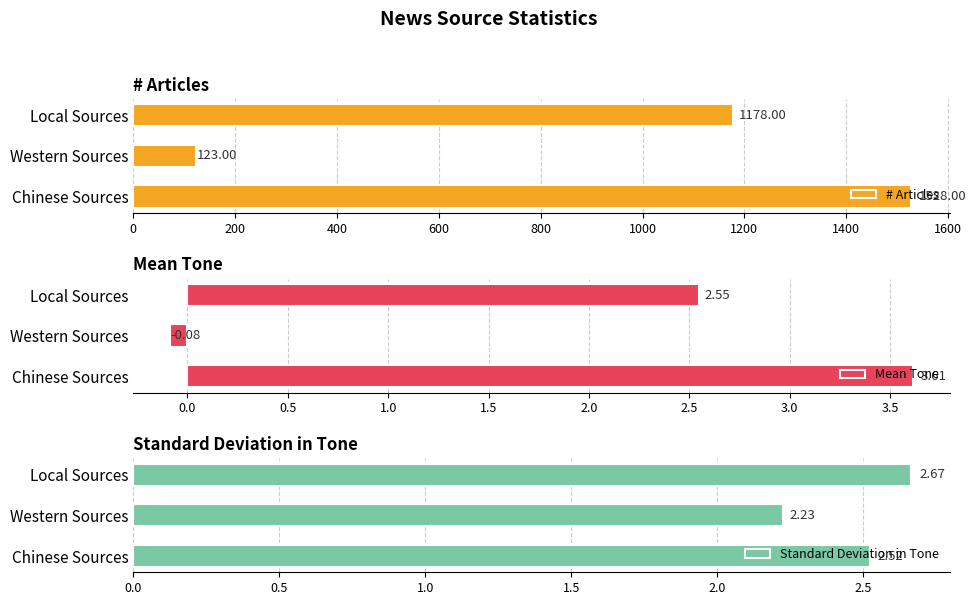

Which category has the lowest value in the Standard Deviation in Tone series?

Western Sources